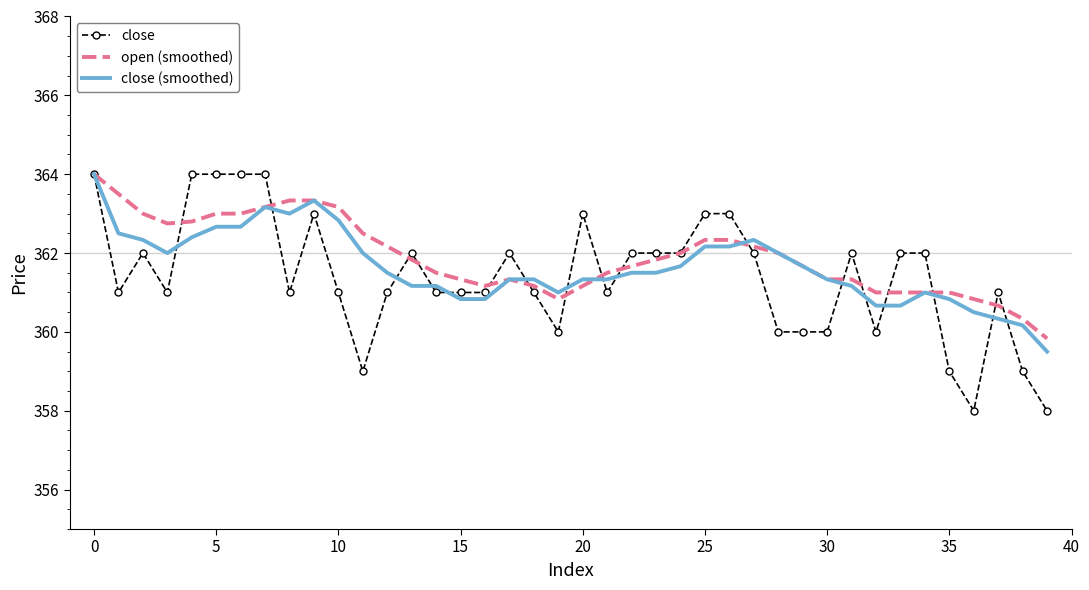

Which series has the widest spread of values?

close